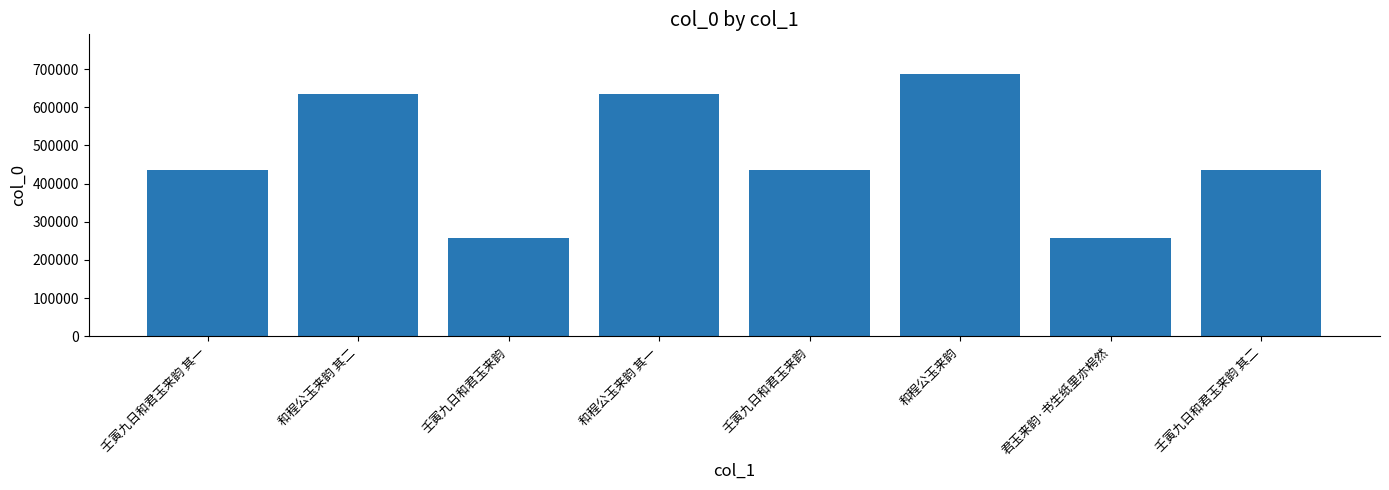

How many series are shown in this chart?

1